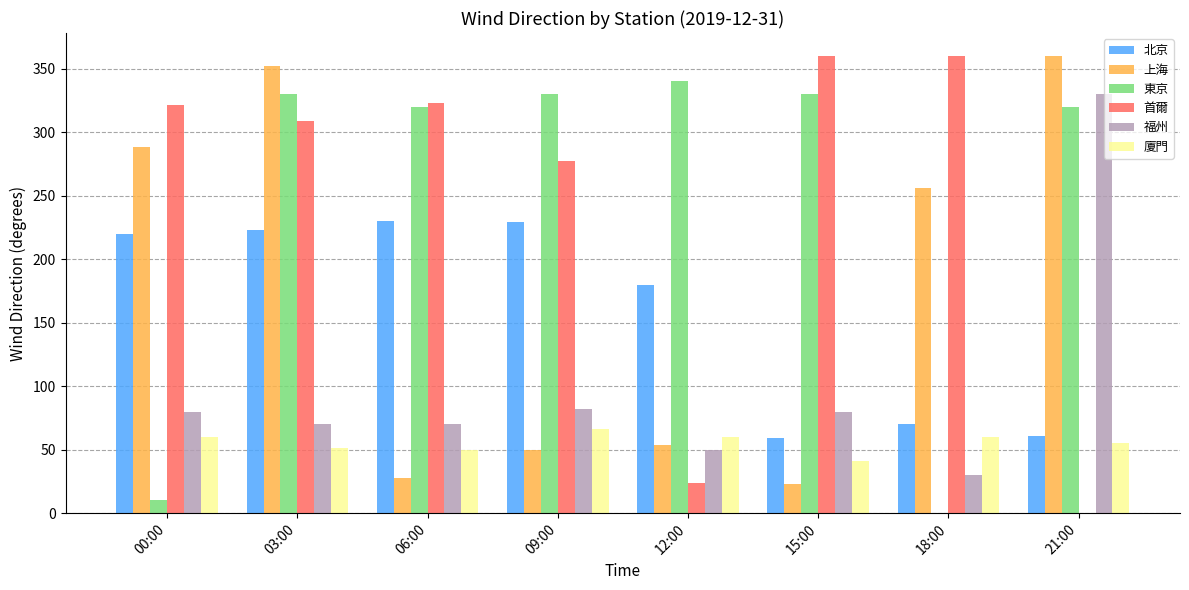

What is the sum of all 東京 values?

1980